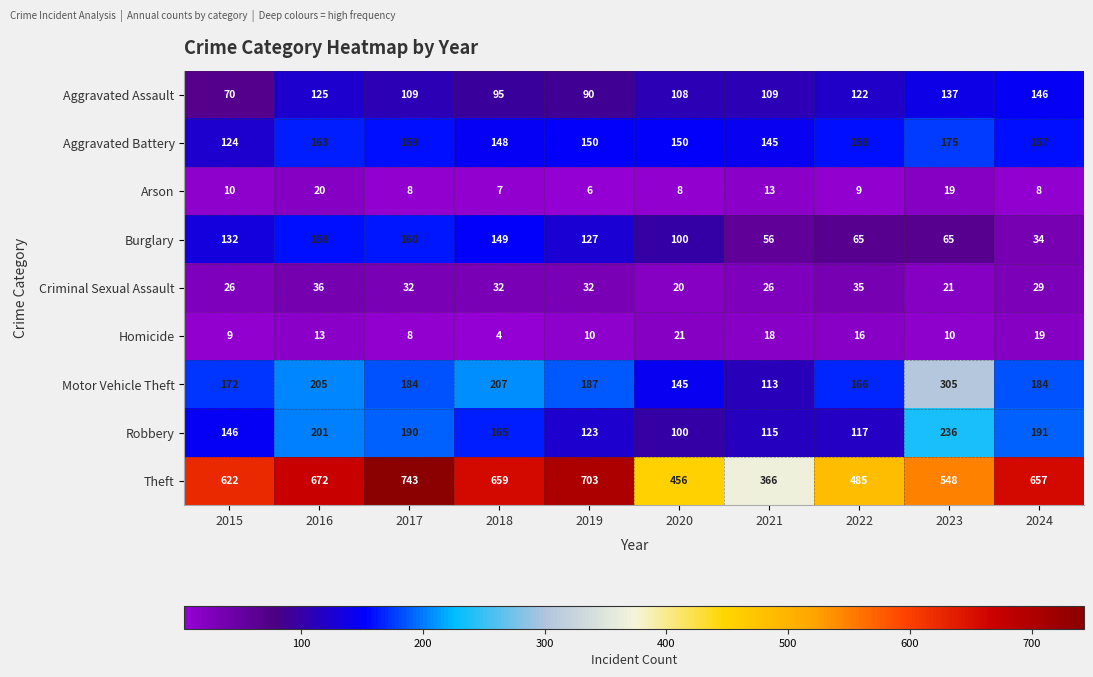

Is it true that Homicide equals 3 at 2017?

False